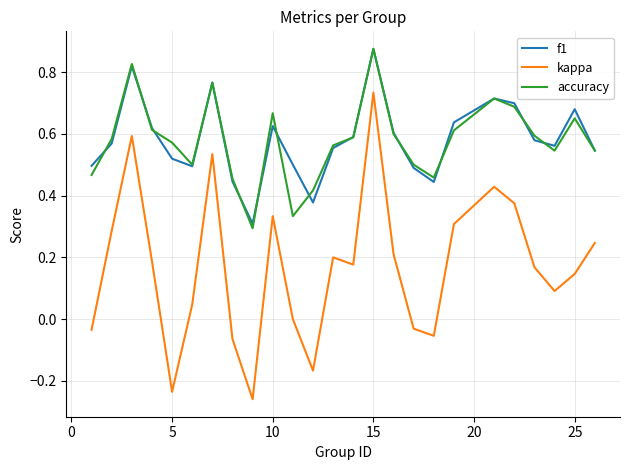

True or false: f1 and kappa intersect in this chart.

False